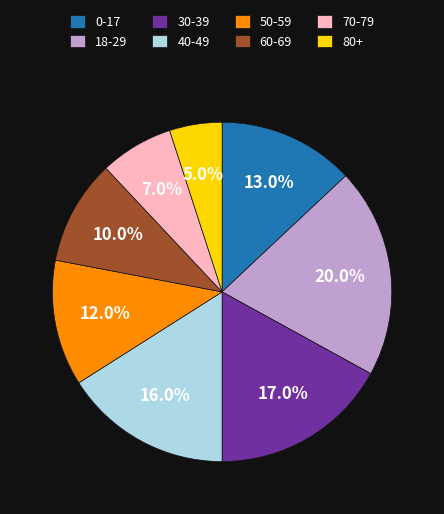

Is the sum of 70-79 and 80+ greater than half?

No